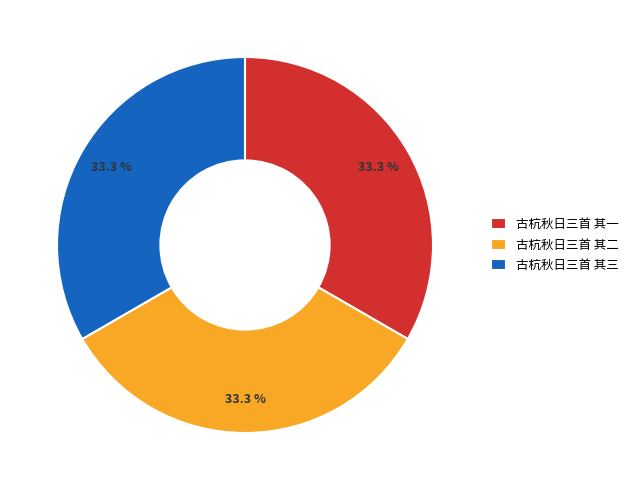

Does any single category account for the majority?

No